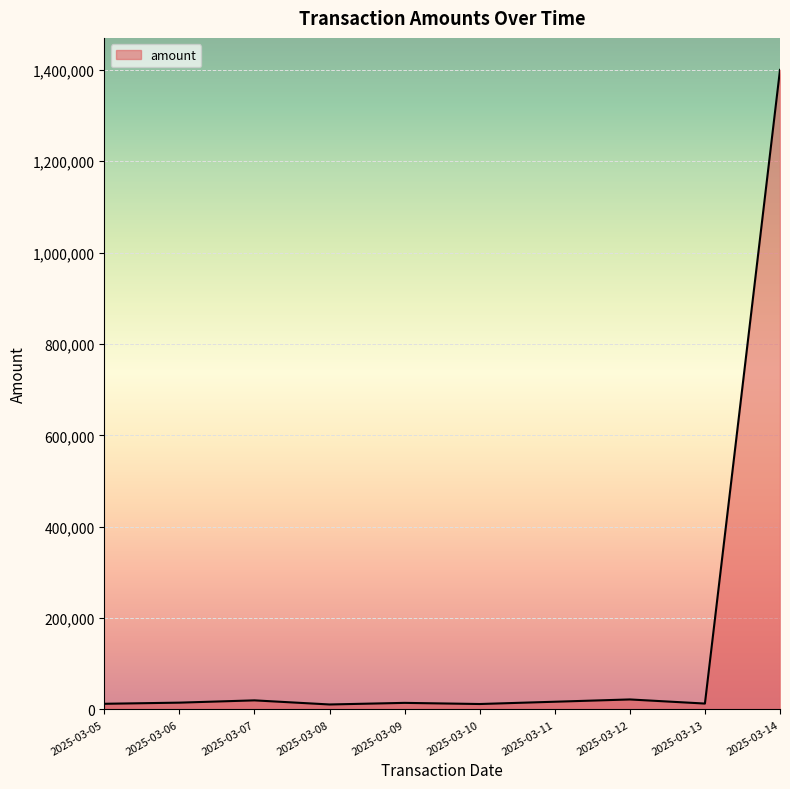

What is the greatest value displayed?

1400000